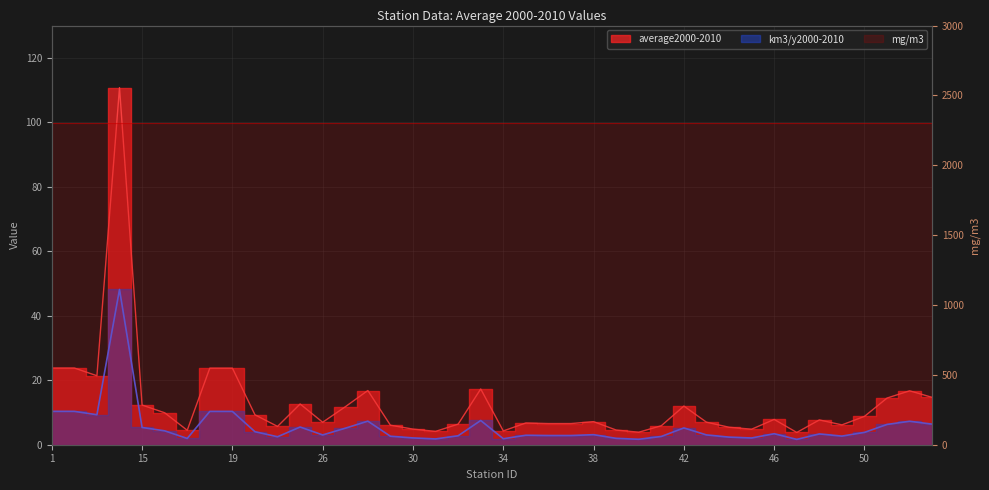

True or false: km3/y2000-2010 and average2000-2010 intersect in this chart.

False